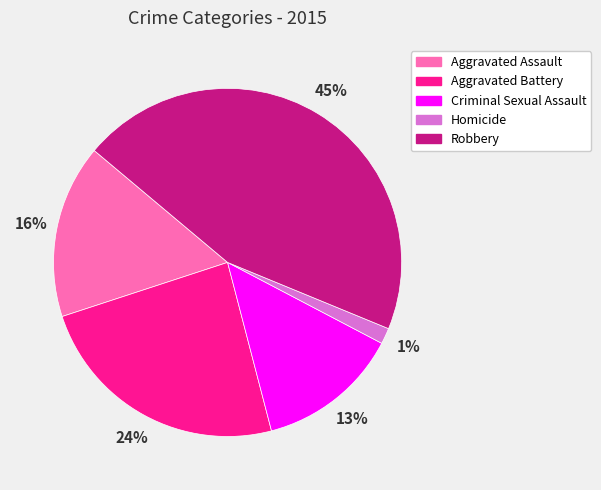

Does Criminal Sexual Assault represent more than half of the total?

No